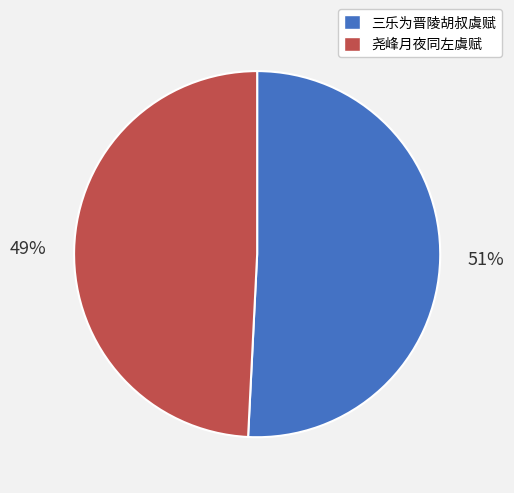

To the nearest percent, what portion does 尧峰月夜同左虞赋 represent?

49%